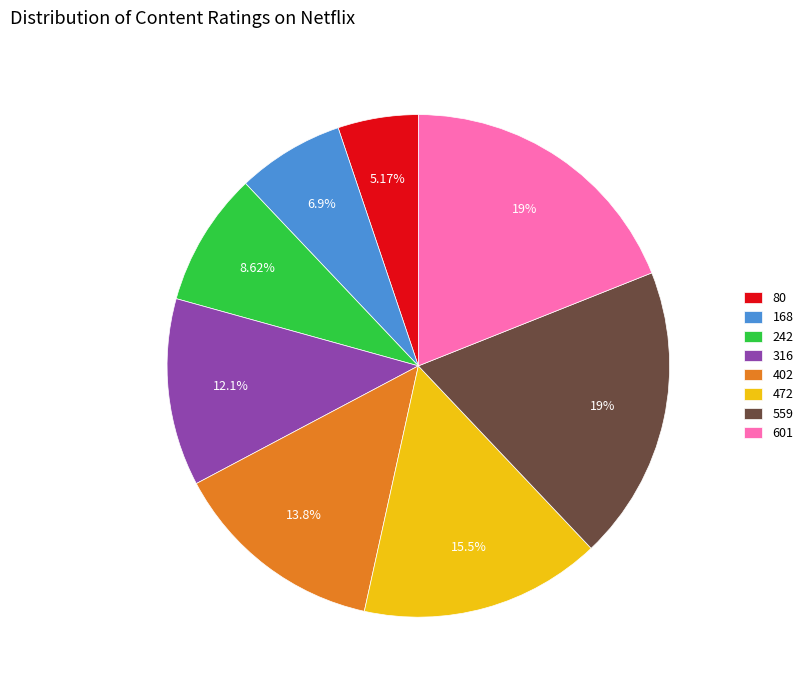

What is the ratio of the value at 559 to the value at 472?

1.2